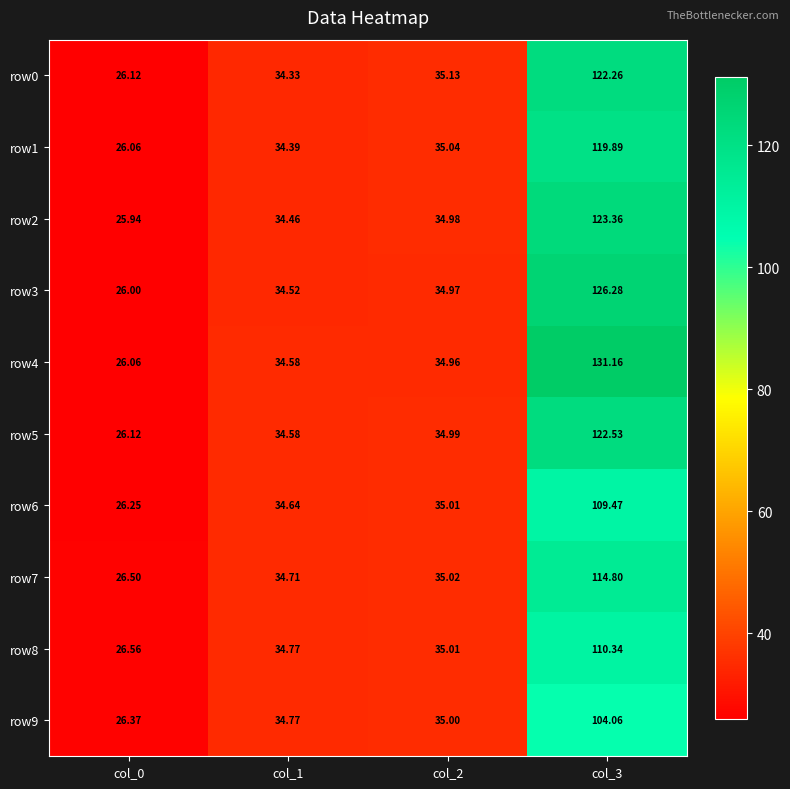

How many values in the row5 series exceed 34?

3